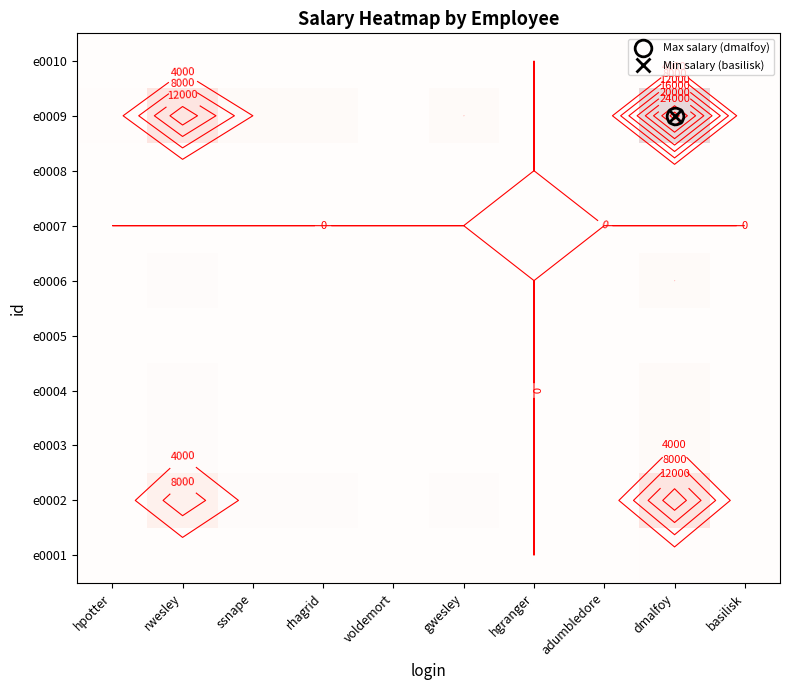

The value of e0004 at basilisk is 3.6. True or false?

False